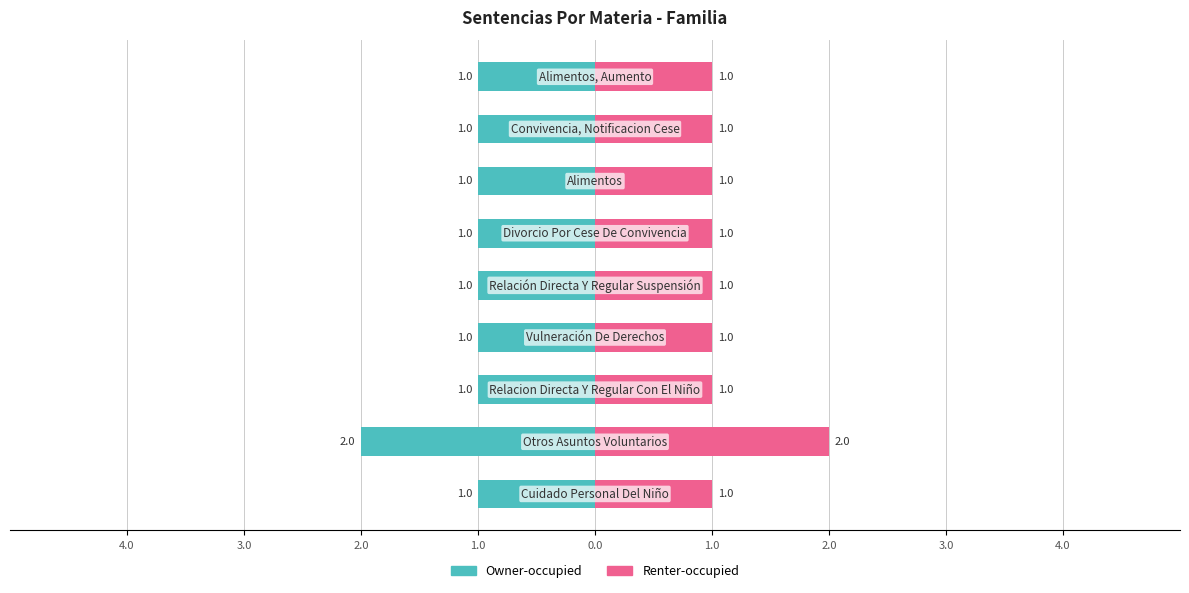

What are all the series names shown in the legend?

Owner-occupied, Renter-occupied